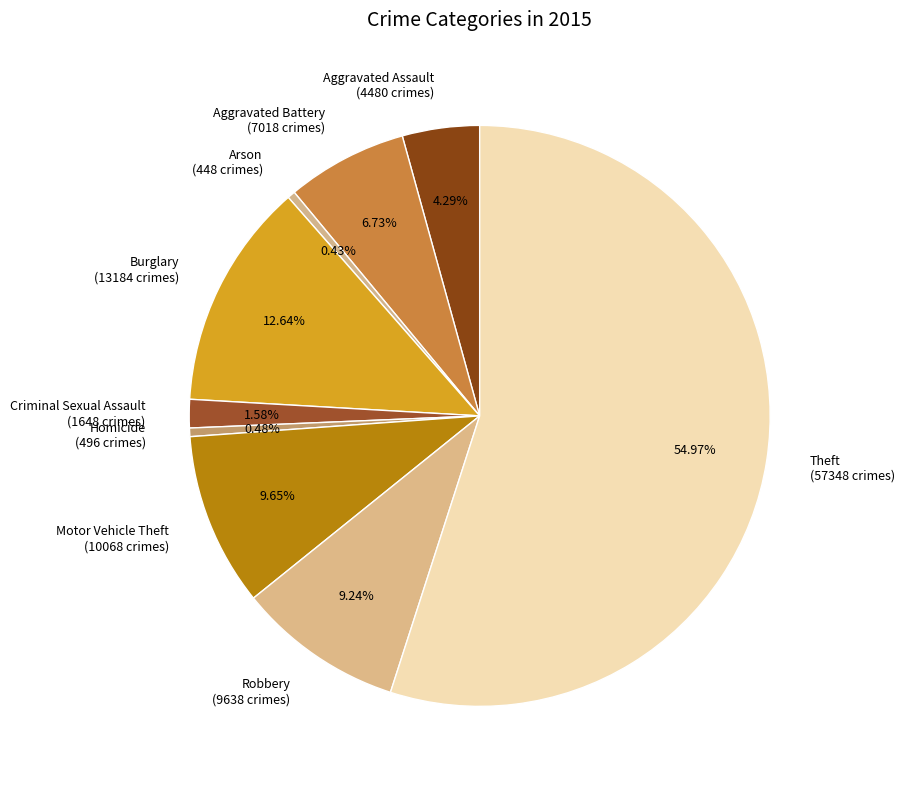

What portion of the pie excludes Robbery?

90.8%